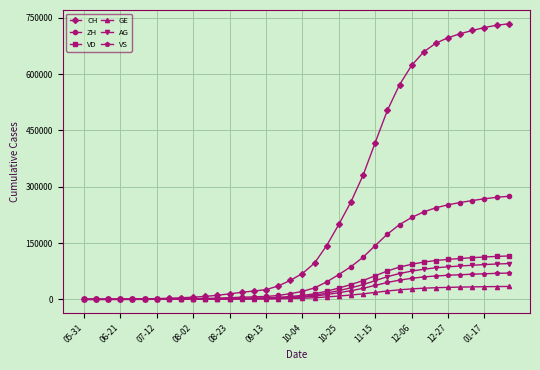

Which series has the widest spread of values?

CH